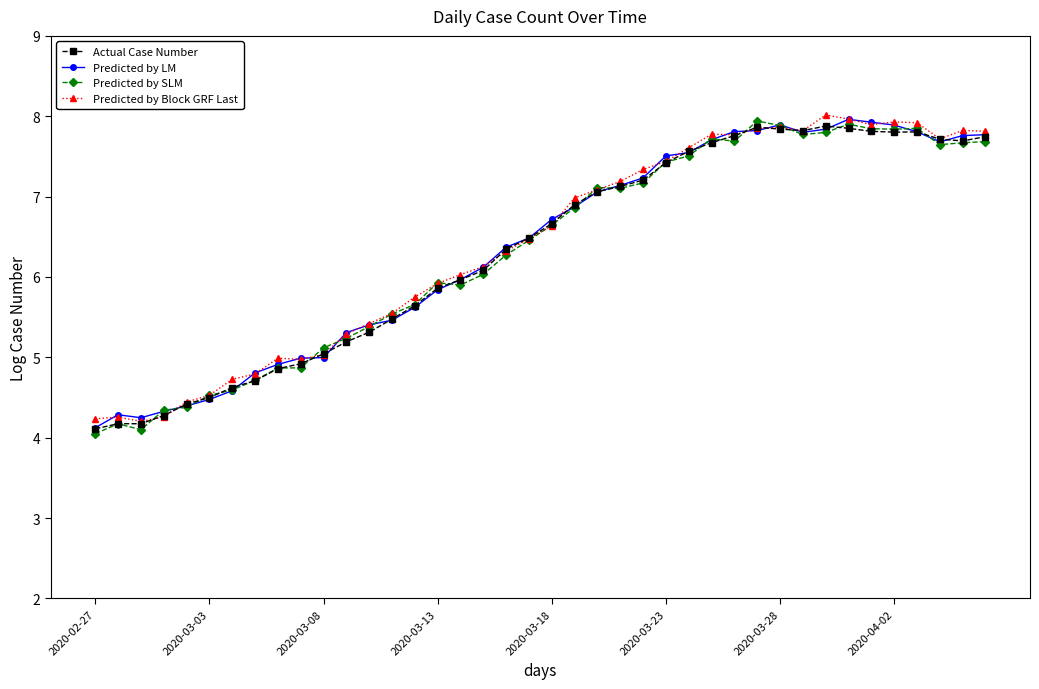

What is the minimum value for Predicted by LM?

4.1